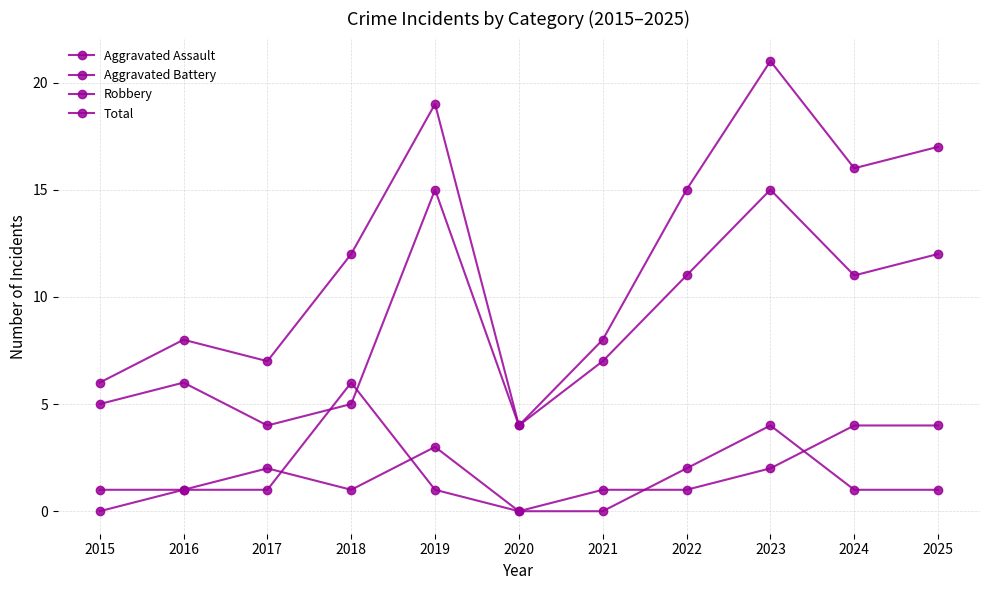

True or false: Total has a value of 6 at 2015.

True